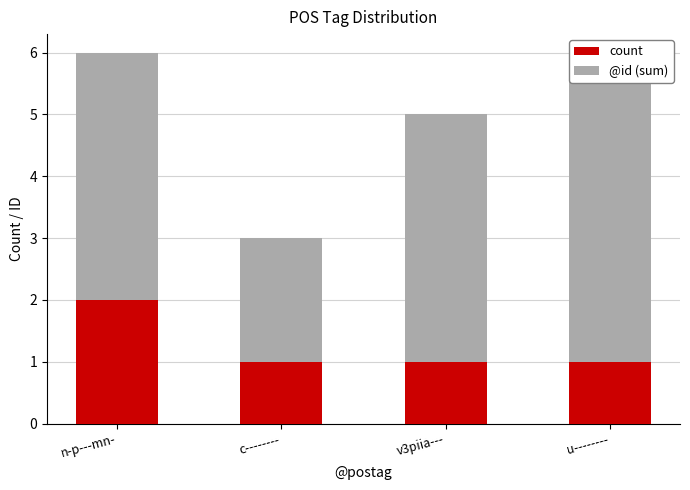

Reading left to right, list all the values displayed in this chart.

count: n-p---mn-=2	c--------=1	v3piia---=1	u--------=1
@id (sum): n-p---mn-=4	c--------=2	v3piia---=4	u--------=5